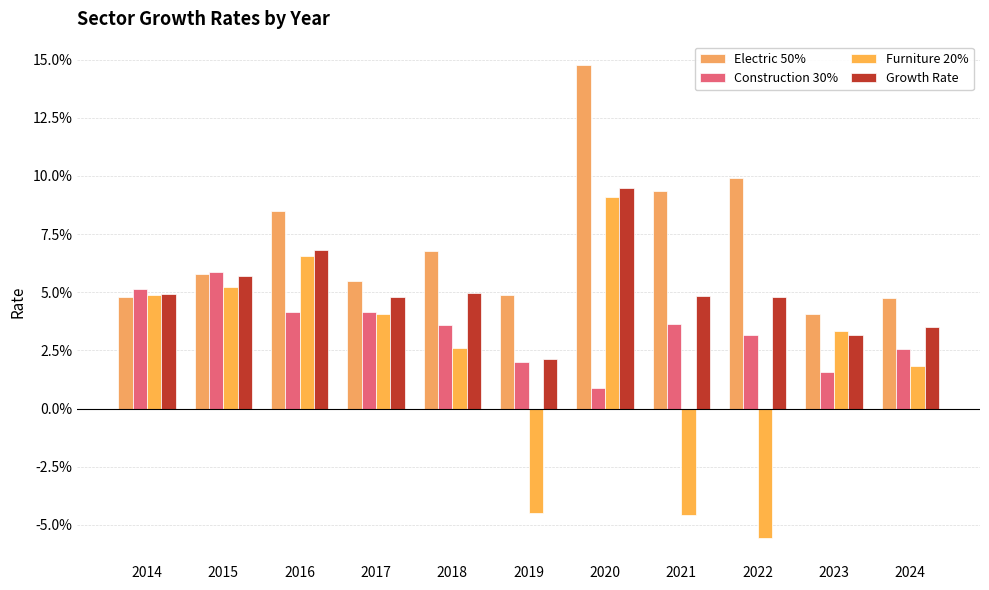

Rank the series at 2019 from lowest to highest value.

Furniture 20%, Construction 30%, Growth Rate, Electric 50%